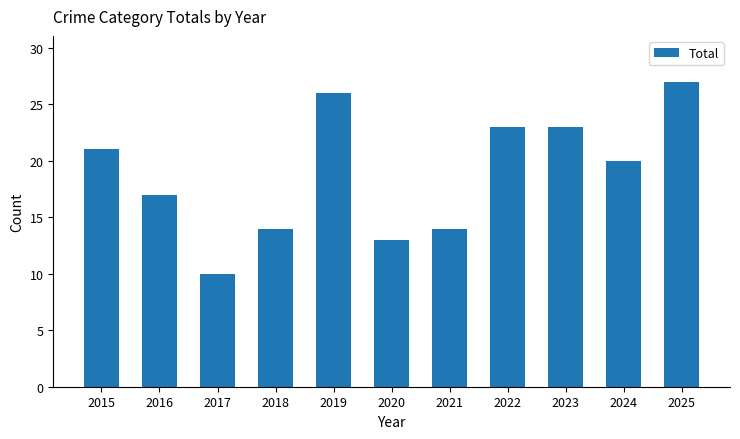

Between 2017 and 2022, which is larger?

2022